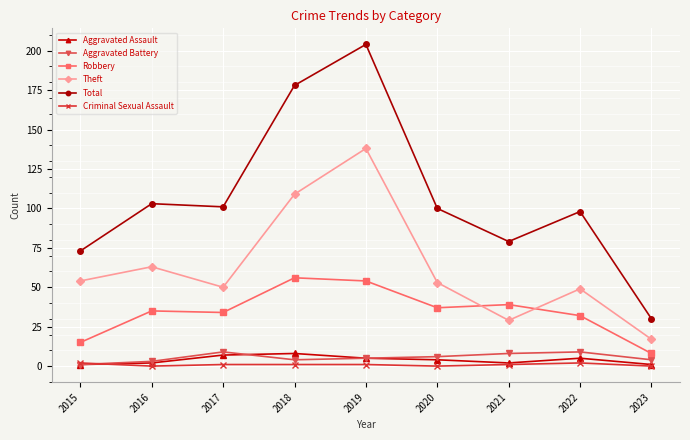

True or false: Aggravated Assault and Total intersect in this chart.

False